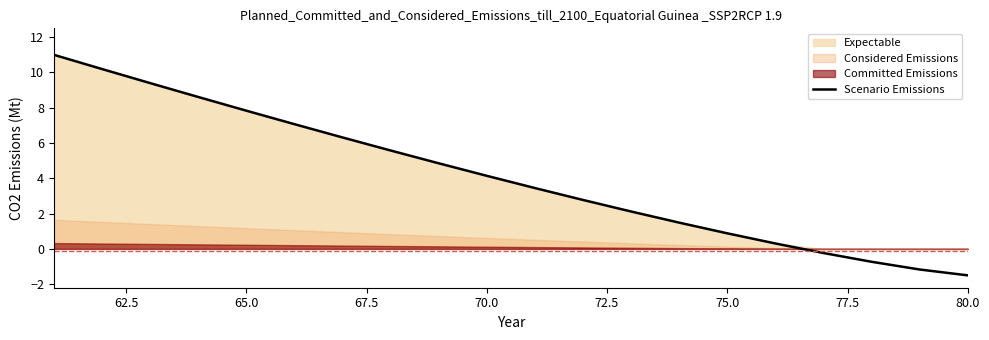

What is the minimum value for Scenario Emissions?

-1.5